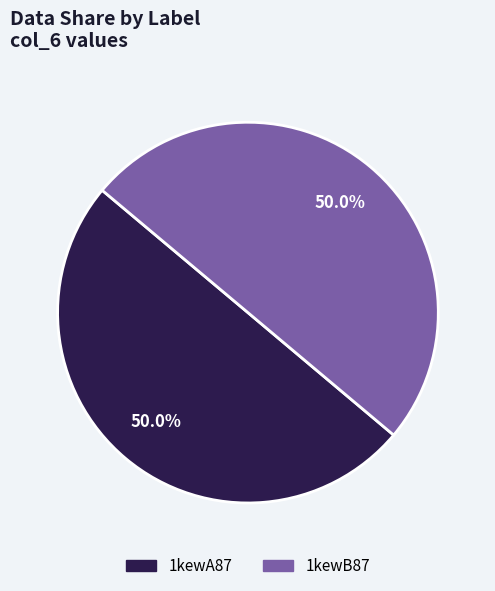

Do 1kewA87 and 1kewB87 together represent more than half of the pie?

Yes